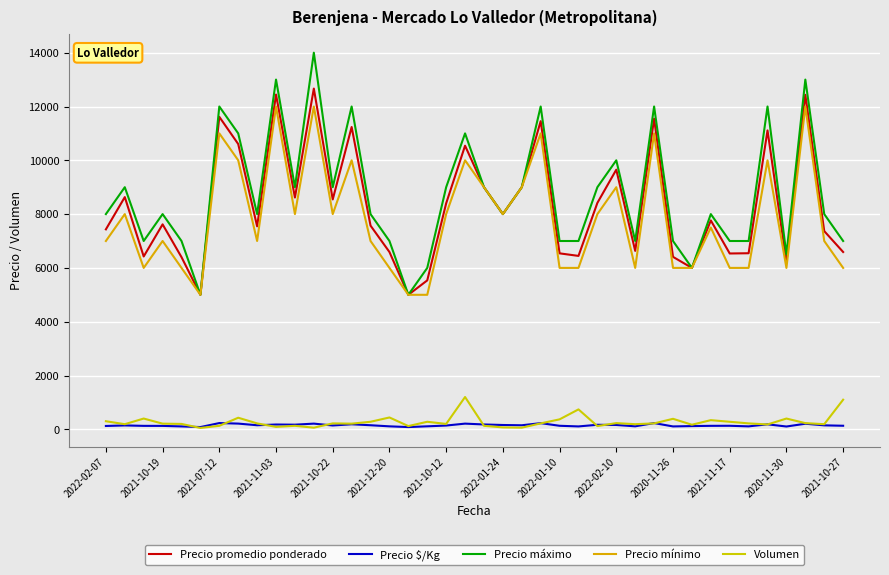

Which series has the largest total across all categories?

Precio máximo